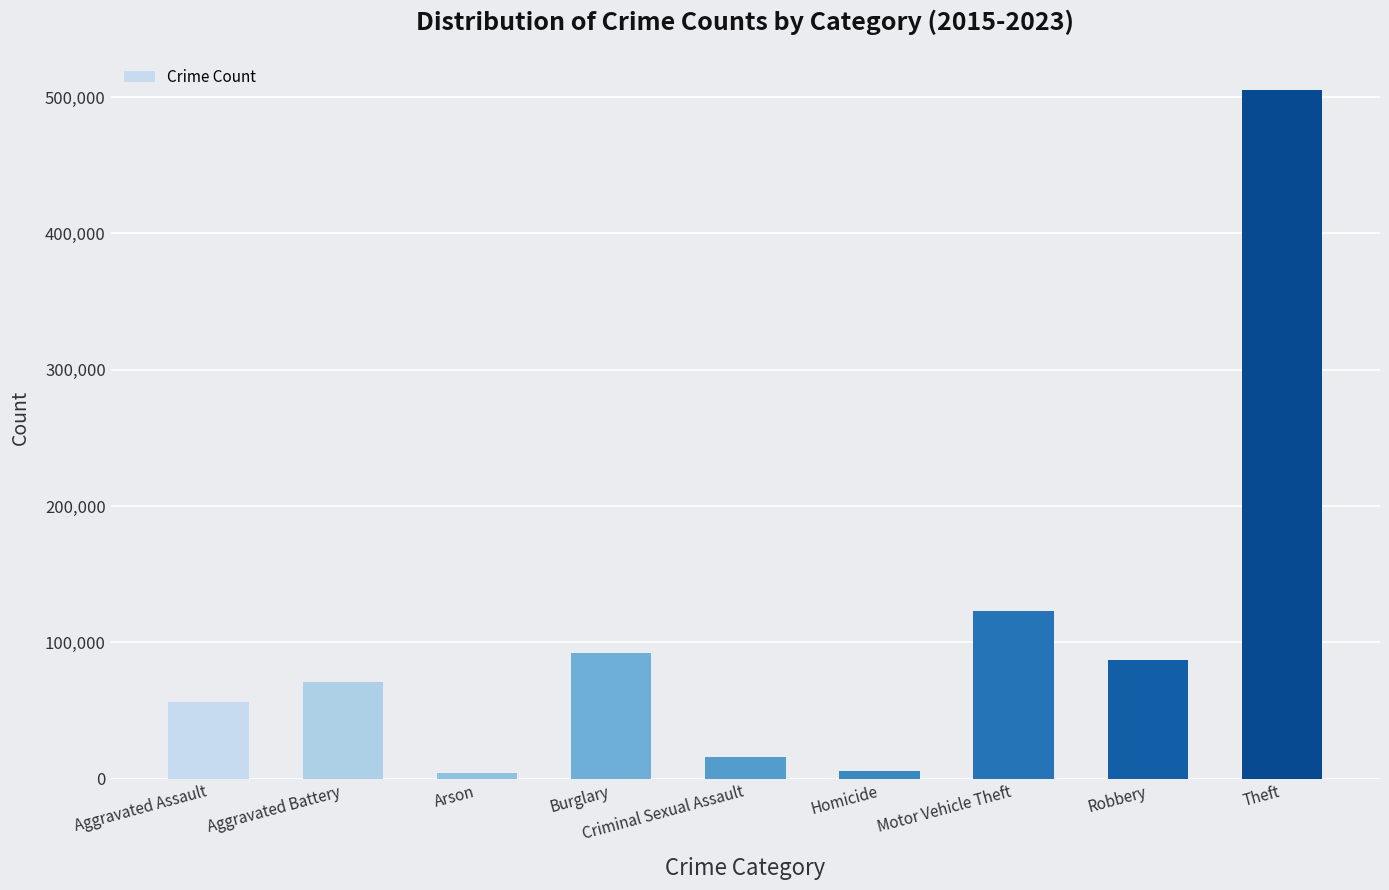

Where is the data nearest to the value 254756?

Motor Vehicle Theft